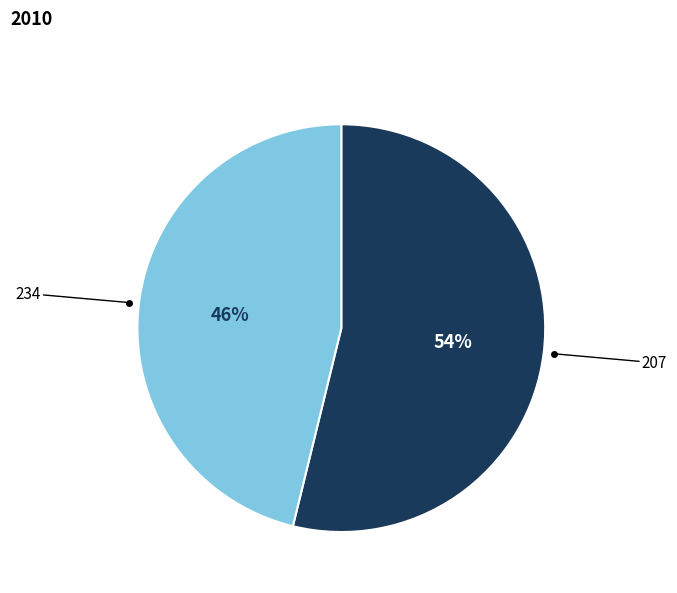

Does any single category account for the majority?

Yes